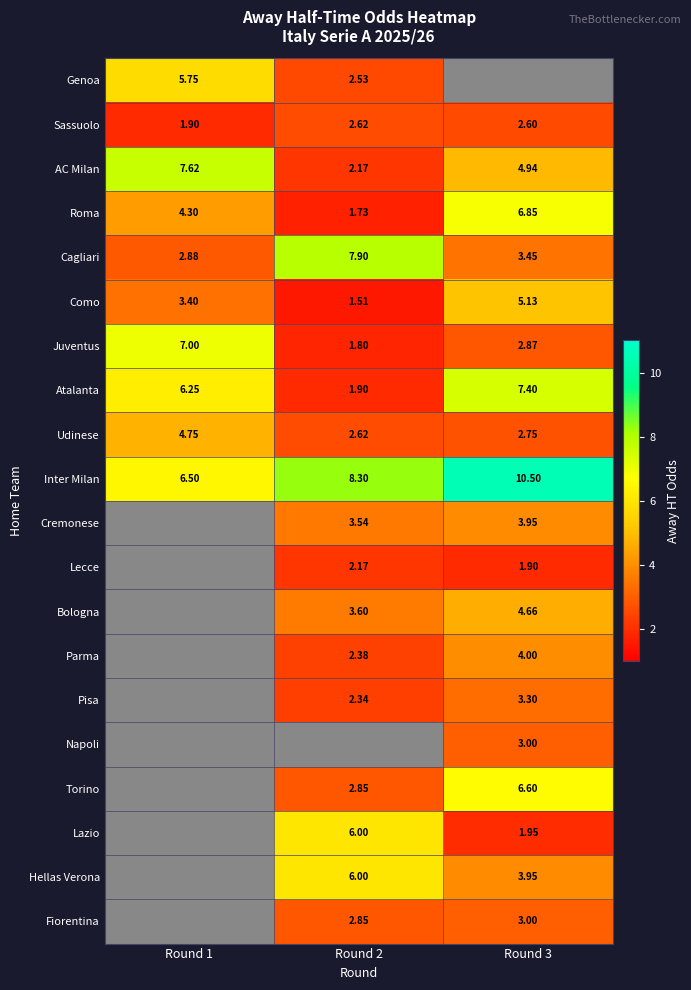

What is the smallest value displayed?

1.5